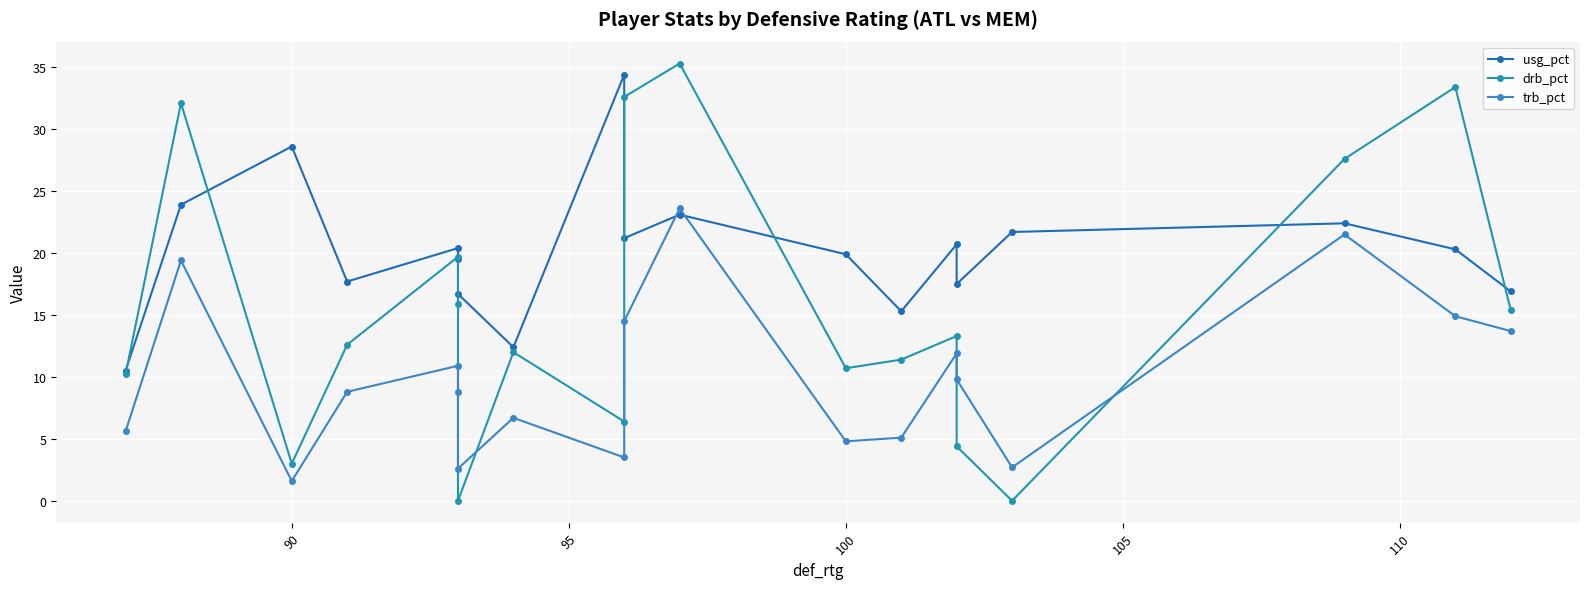

How many times do usg_pct and trb_pct cross each other?

2